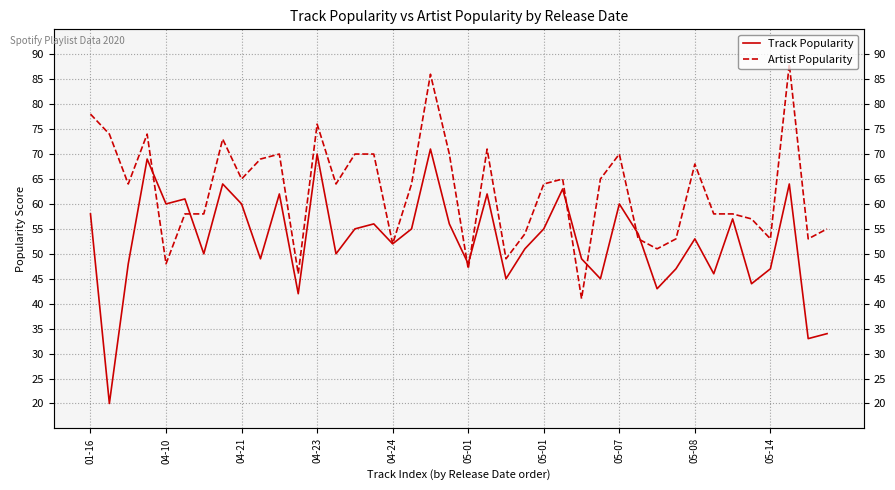

Is it true that Track Popularity equals 97 at 04-23?

False